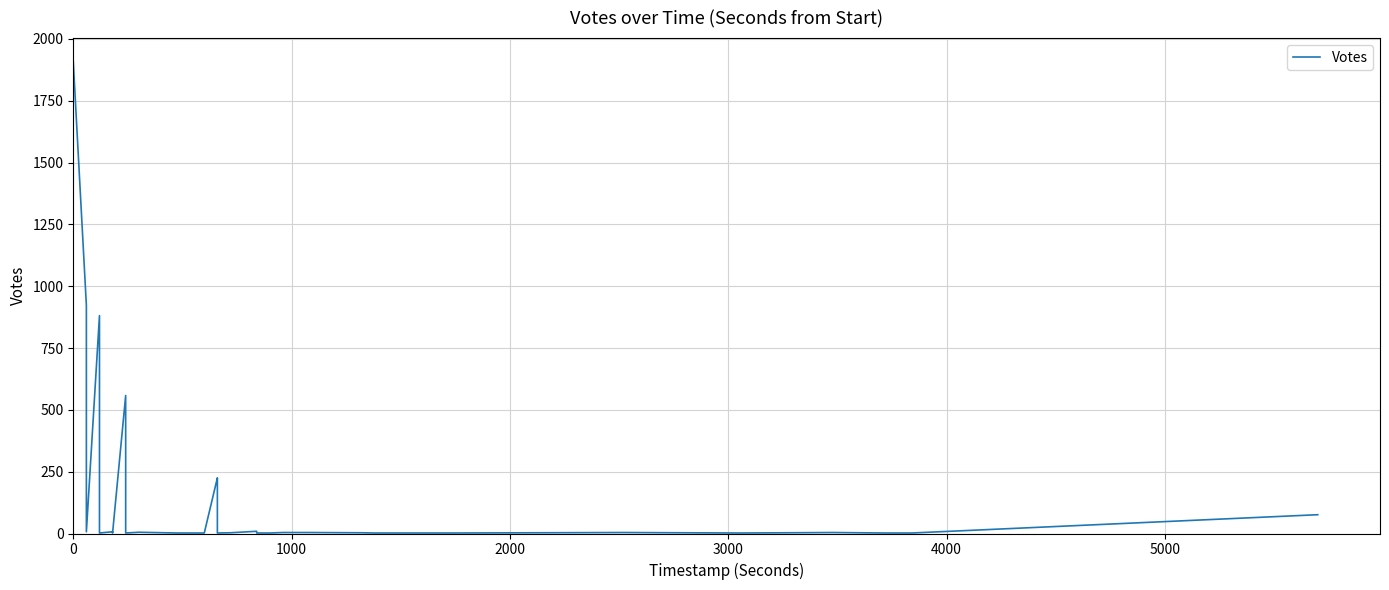

Is it true that the value at 38 is 116?

False